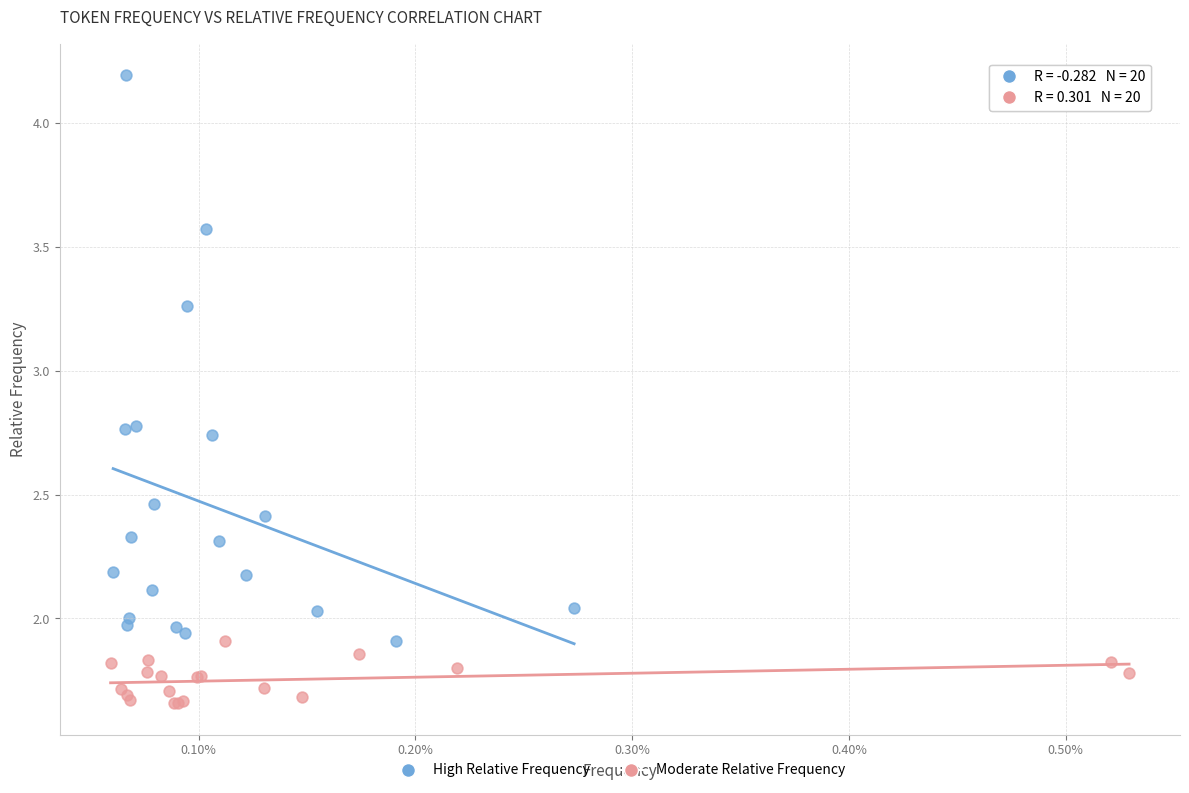

Which series reaches the maximum Y coordinate?

High Relative Frequency